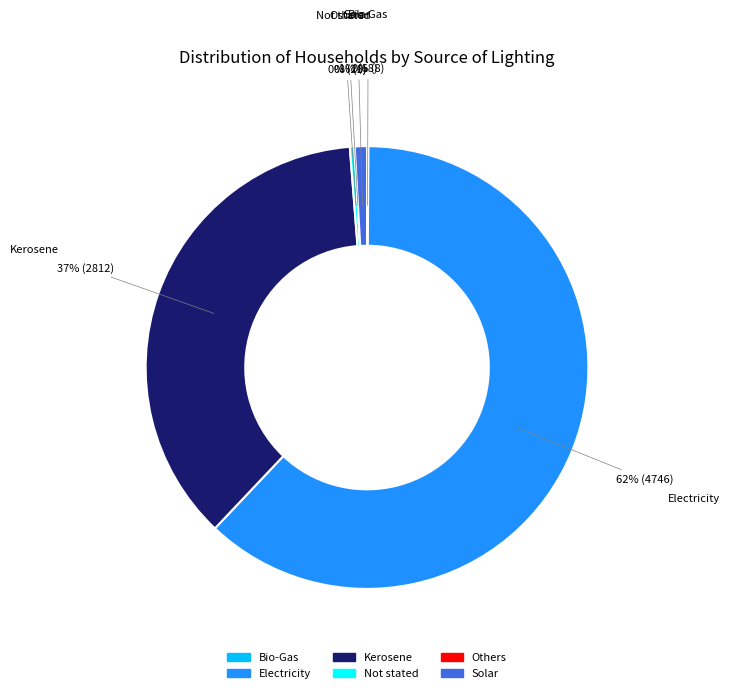

Is it true that Kerosene is 29% of the pie?

False